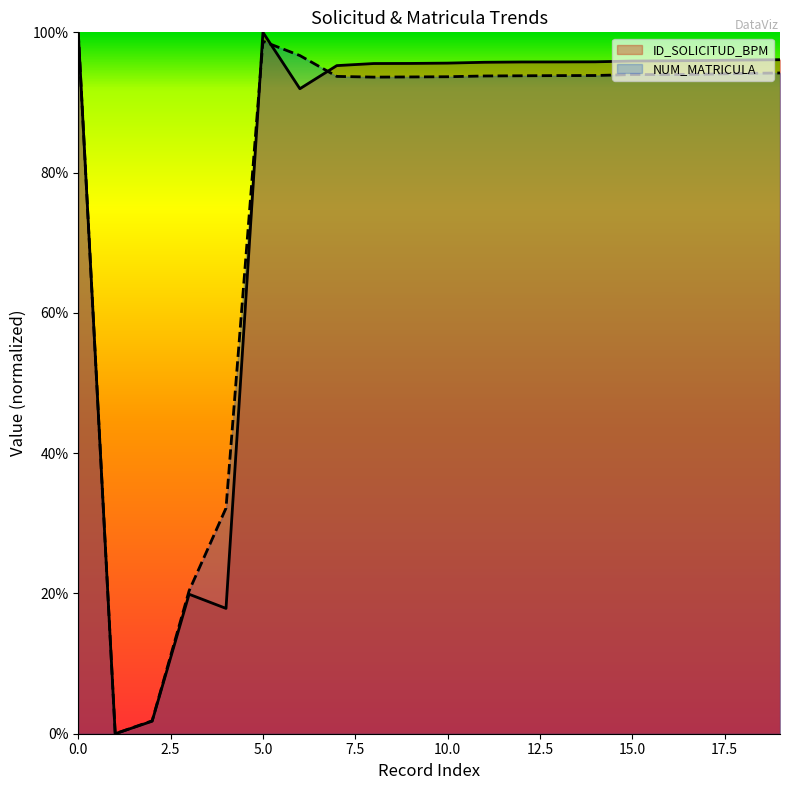

The ID_SOLICITUD_BPM series shows 1.0 at 12. True or false?

True